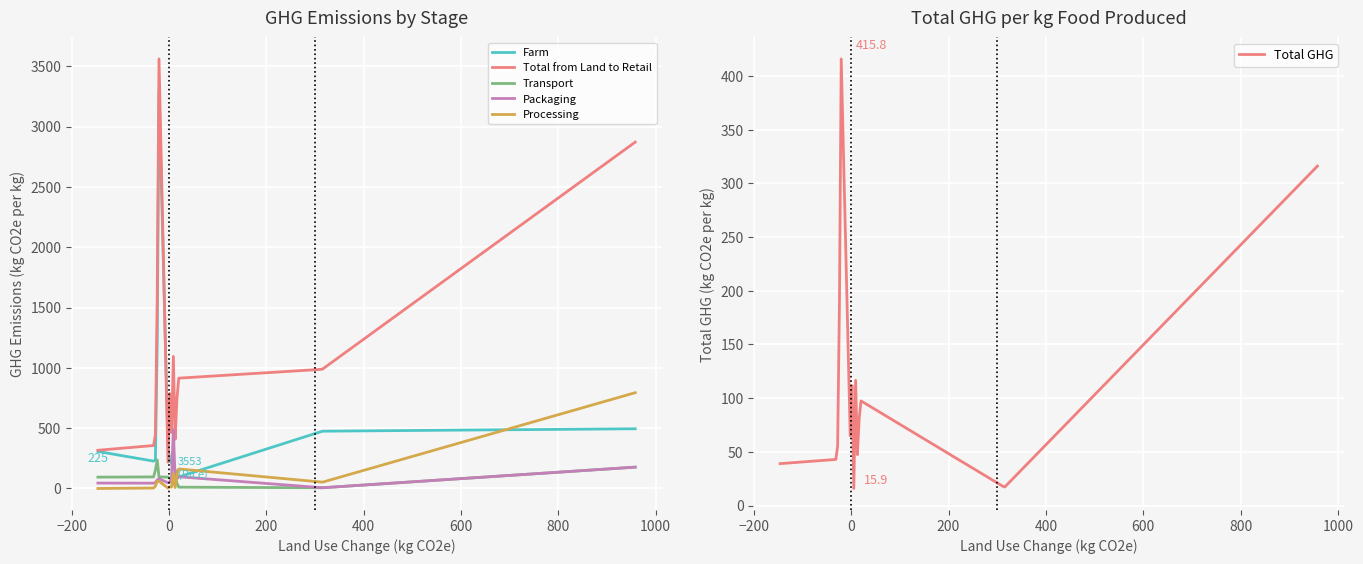

How many times do Farm and Total from Land to Retail cross each other?

2